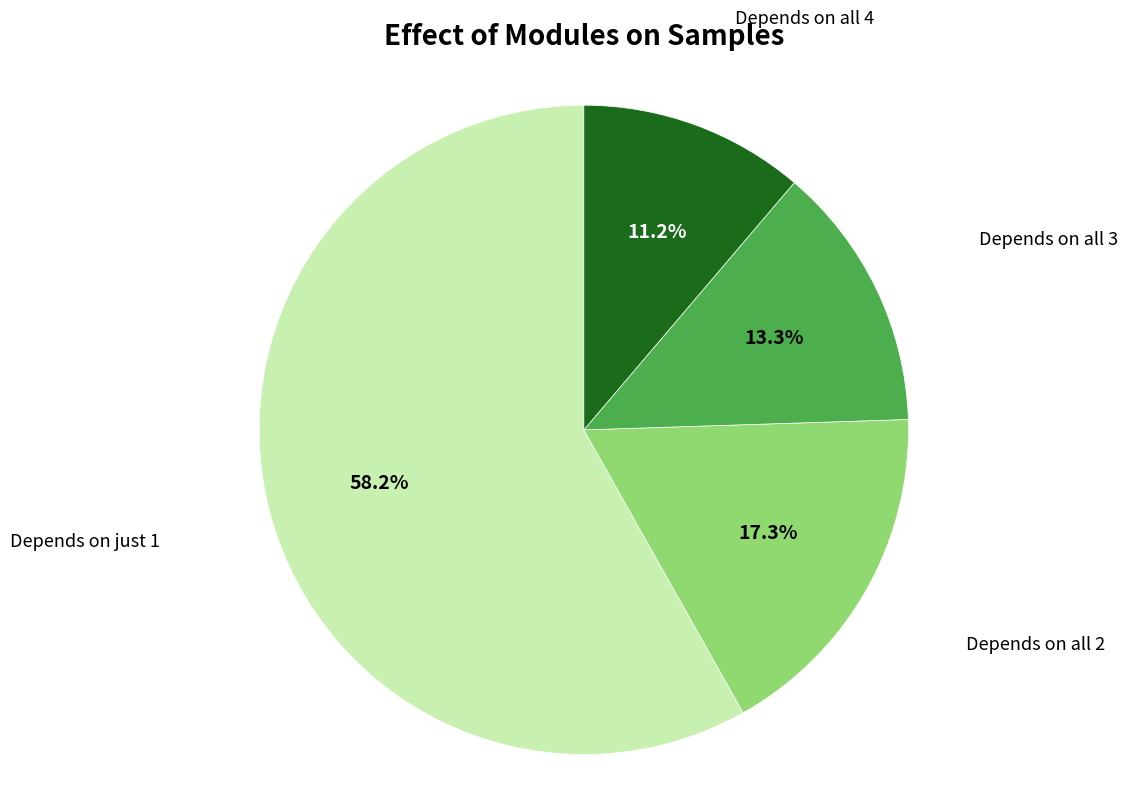

How many slices are in this pie chart?

4